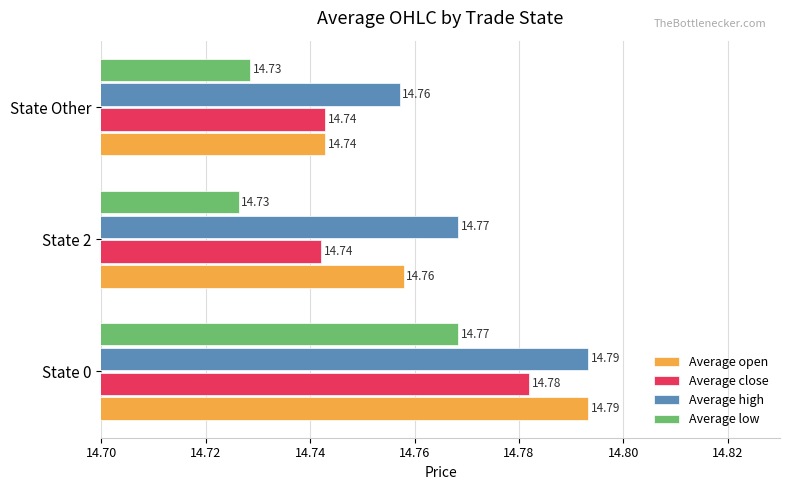

What is the sum of the Average low values at State Other and State 0?

29.5